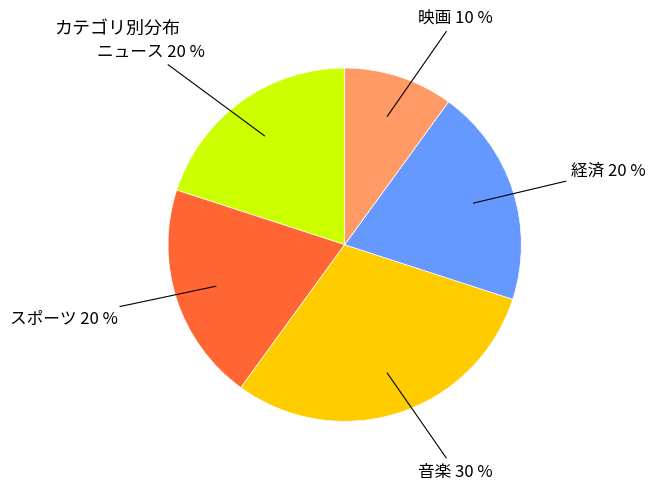

To the nearest percent, what is the difference between the largest and smallest slice percentages?

20%